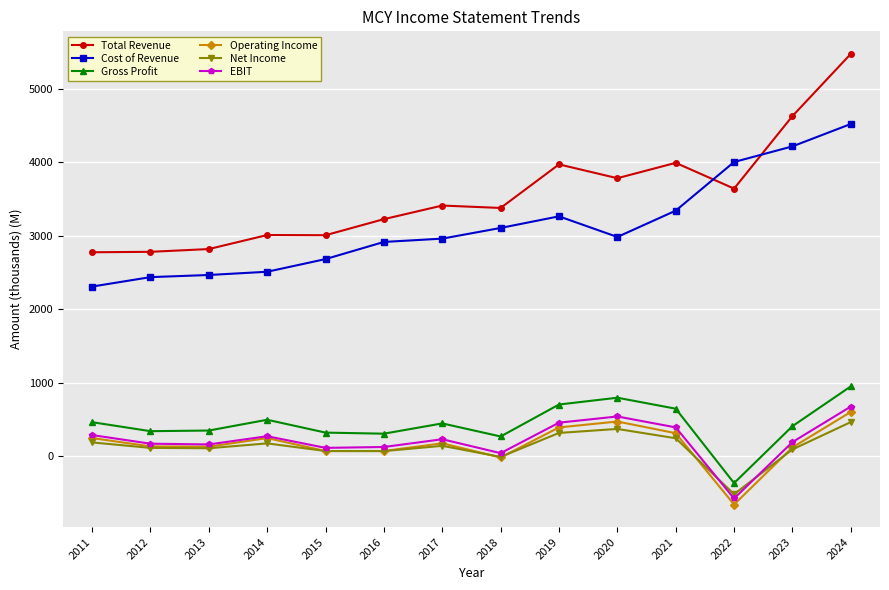

Which series has the largest total across all categories?

Total Revenue